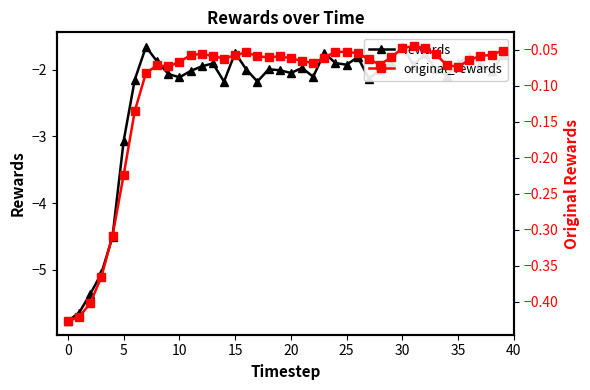

The value of rewards at 32 is -1.8. True or false?

True